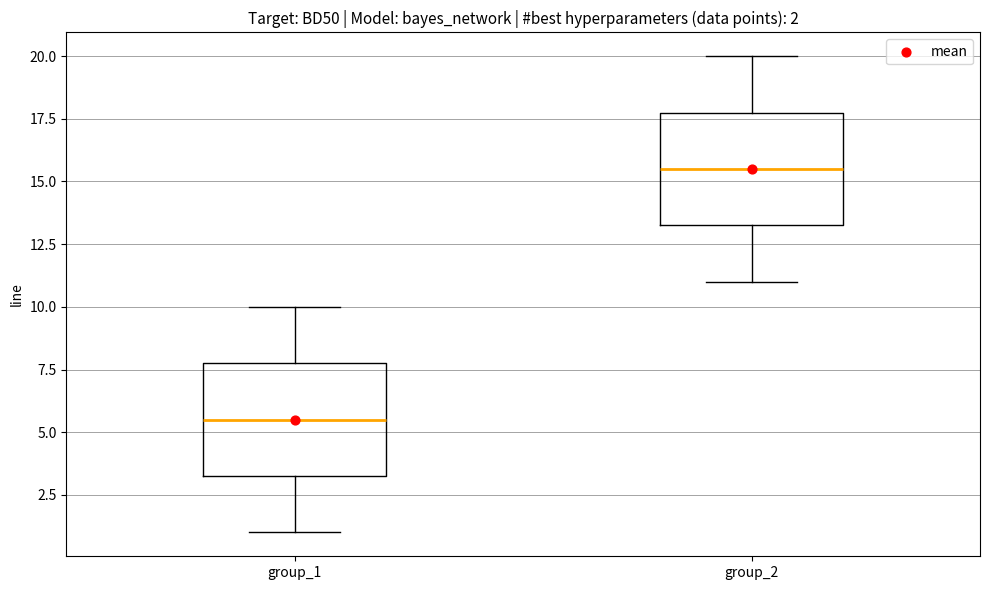

Which box's median line is the lowest?

group_1